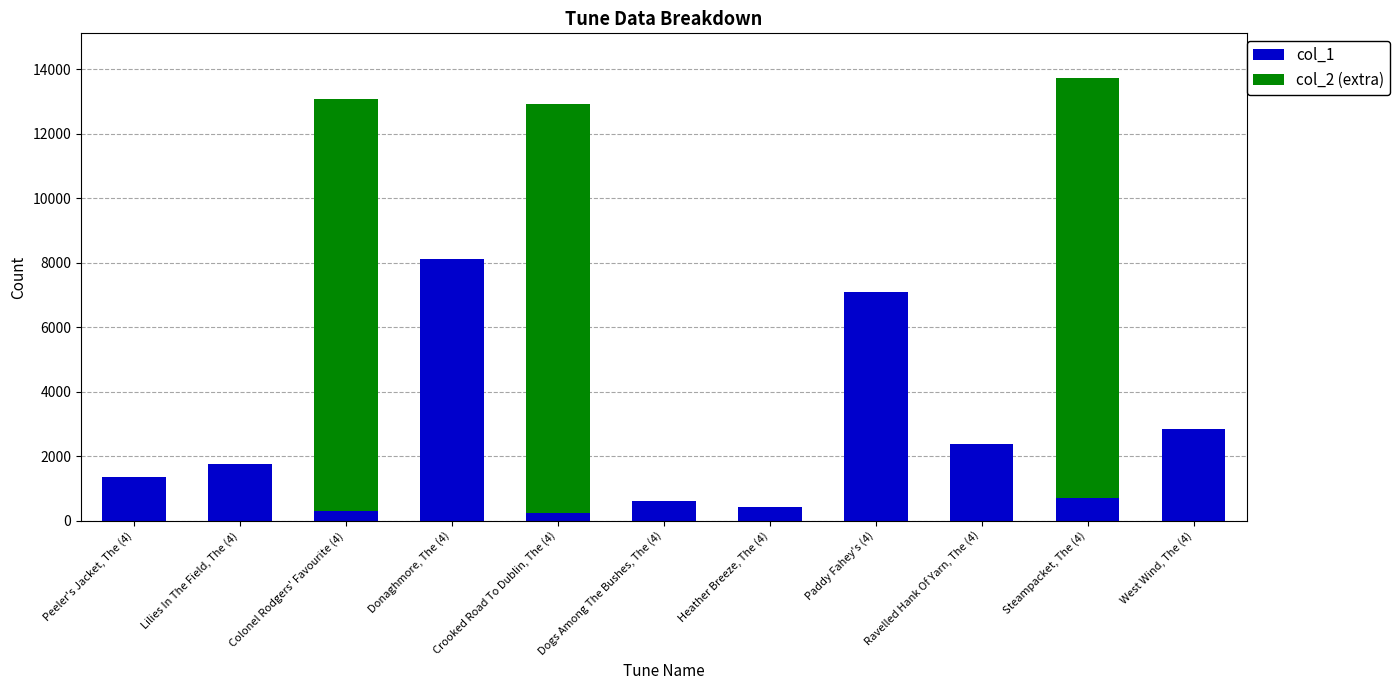

What is the sum of the col_1 values at Heather Breeze, The (4) and Ravelled Hank Of Yarn, The (4)?

2797